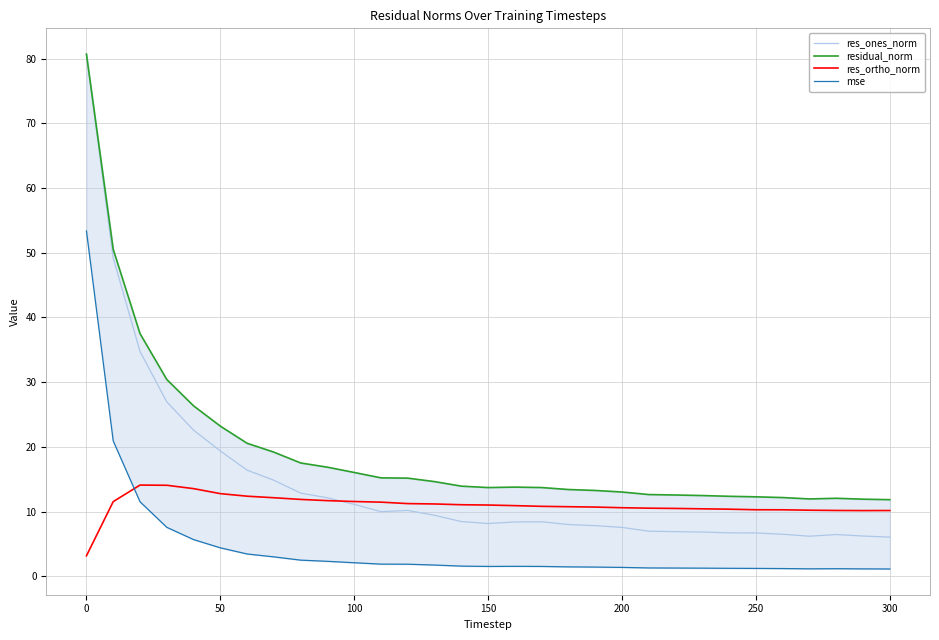

What is the lowest value of the mse series?

1.2